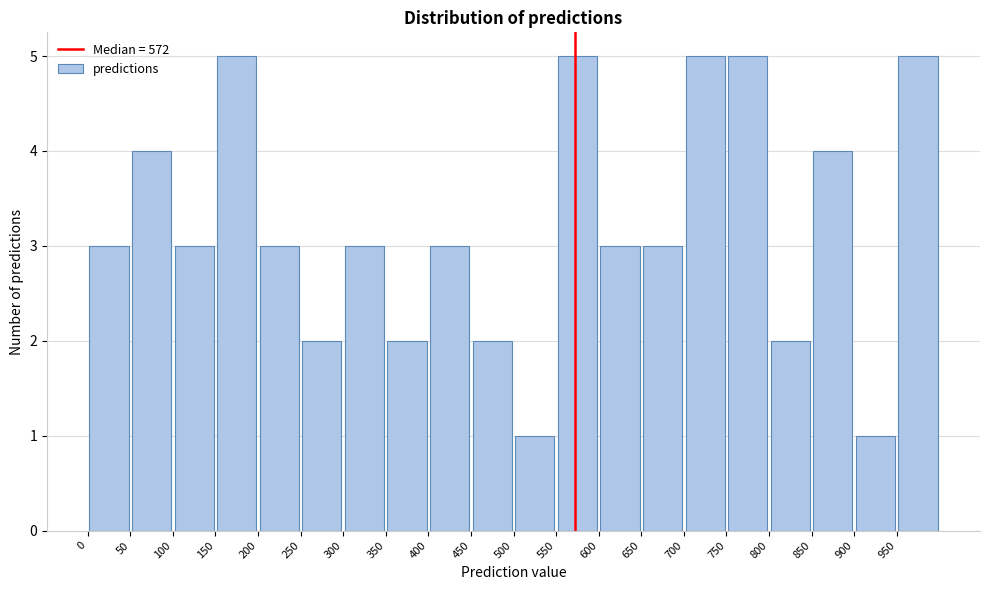

Reading left to right, list every bar in this chart as the range it spans on the x-axis followed by its height. The values are not printed on the chart, so give them approximately, as read against the axis.

0 to 50: 3
50 to 100: 4
100 to 150: 3
150 to 200: 5
200 to 250: 3
250 to 300: 2
300 to 350: 3
350 to 400: 2
400 to 450: 3
450 to 500: 2
500 to 550: 1
550 to 600: 5
600 to 650: 3
650 to 700: 3
700 to 750: 5
750 to 800: 5
800 to 850: 2
850 to 900: 4
900 to 950: 1
950 to 1000: 5